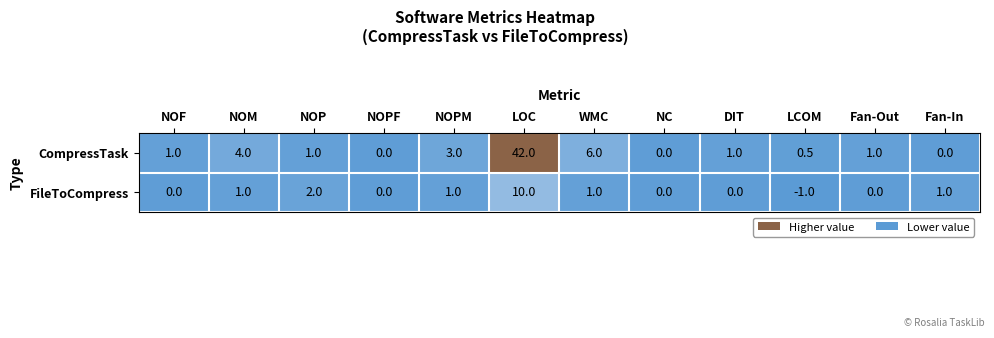

Reading right to left, what are all the values shown in this chart?

CompressTask: 0.0	1.0	0.5	1.0	0.0	6.0	42.0	3.0	0.0	1.0	4.0	1.0
FileToCompress: 1.0	0.0	-1.0	0.0	0.0	1.0	10.0	1.0	0.0	2.0	1.0	0.0